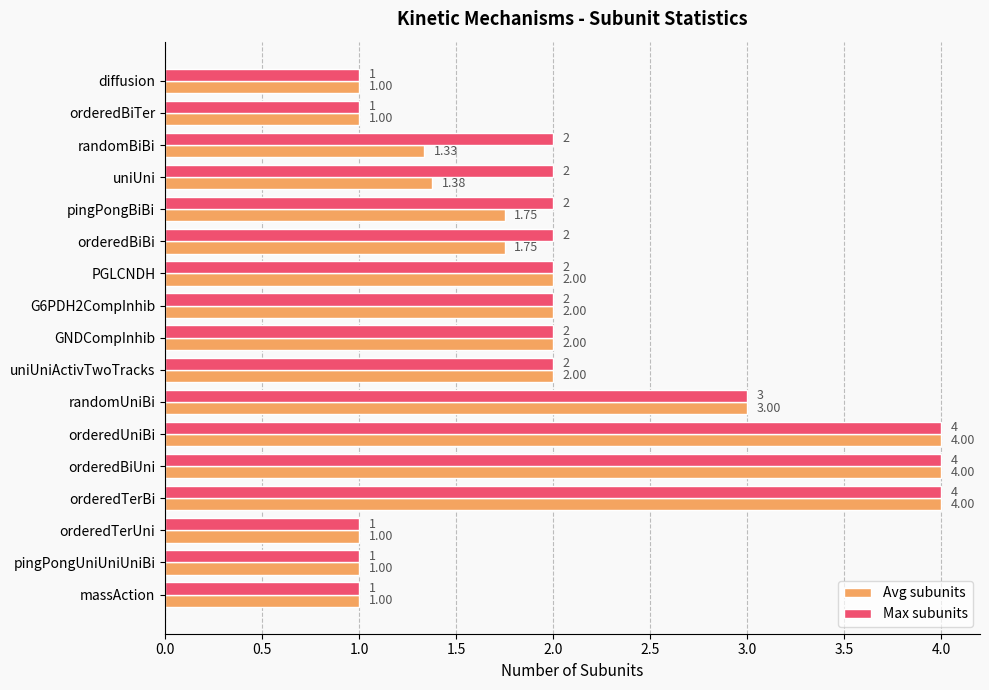

What is the average value of the Max subunits series?

2.1